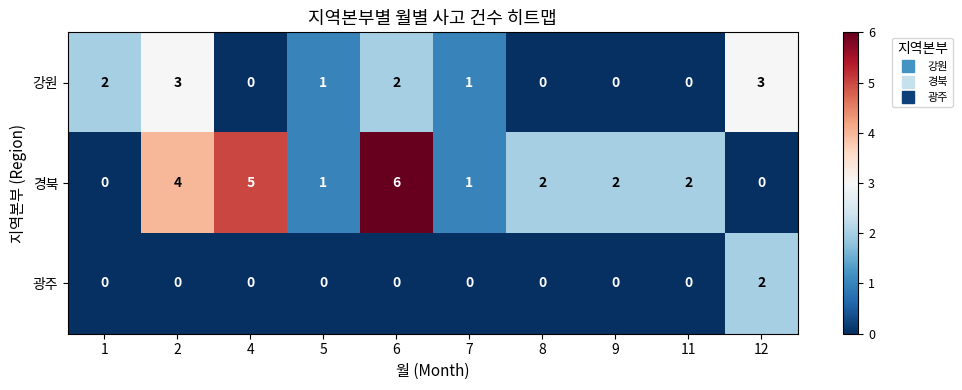

Between 5 and 6, which series saw the biggest shift?

경북